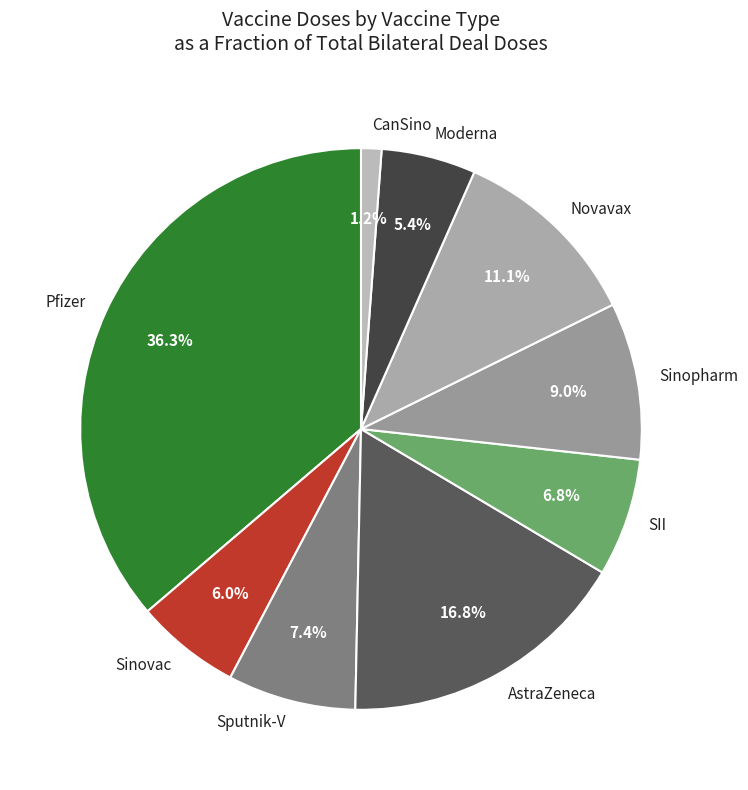

To the nearest percent, what is the combined percentage of Pfizer and AstraZeneca?

53%